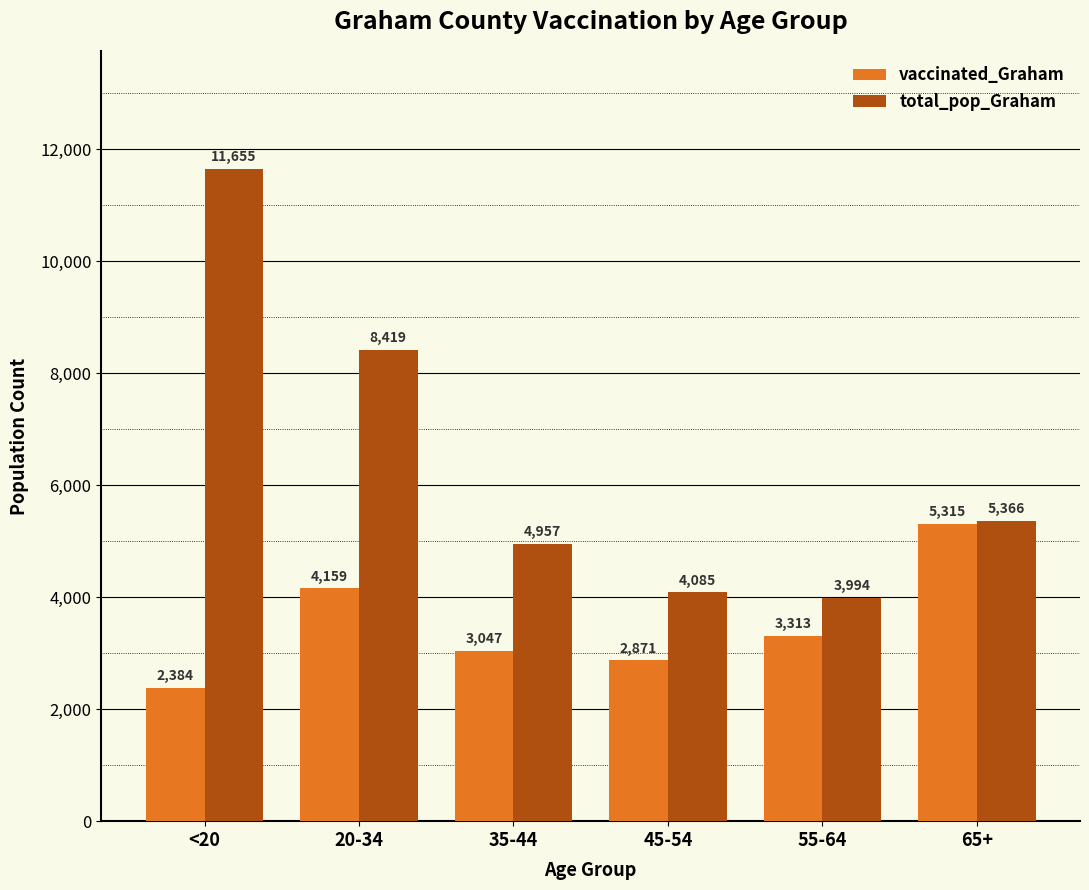

What is the label of the 4th bar from the right?

35-44